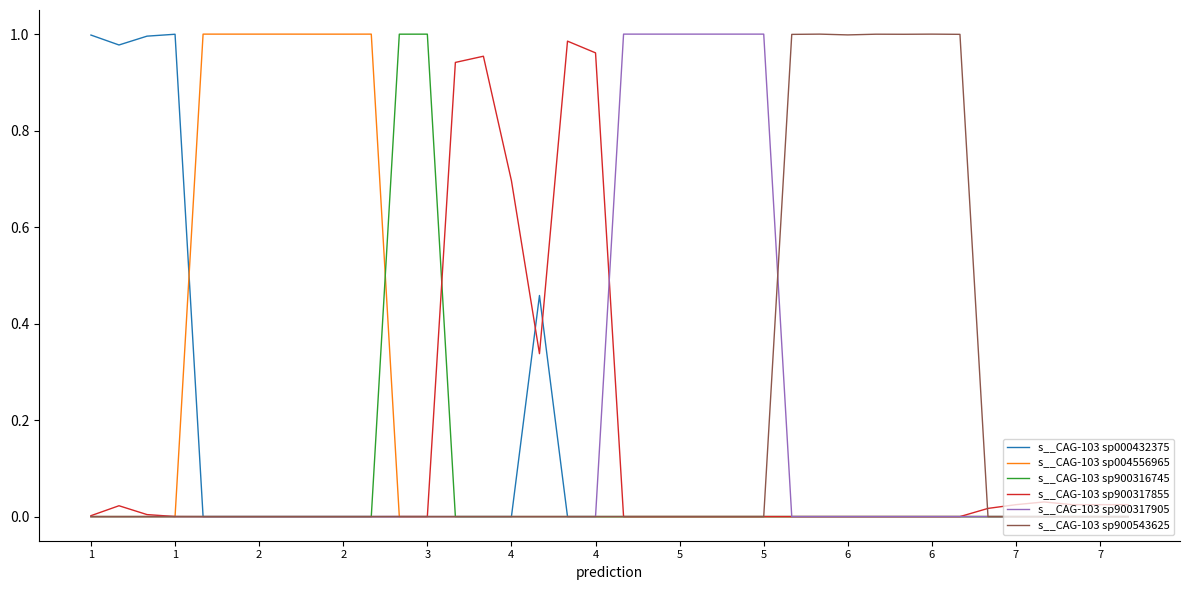

What are all the series names shown in the legend?

s__CAG-103 sp000432375, s__CAG-103 sp004556965, s__CAG-103 sp900316745, s__CAG-103 sp900317855, s__CAG-103 sp900317905, s__CAG-103 sp900543625